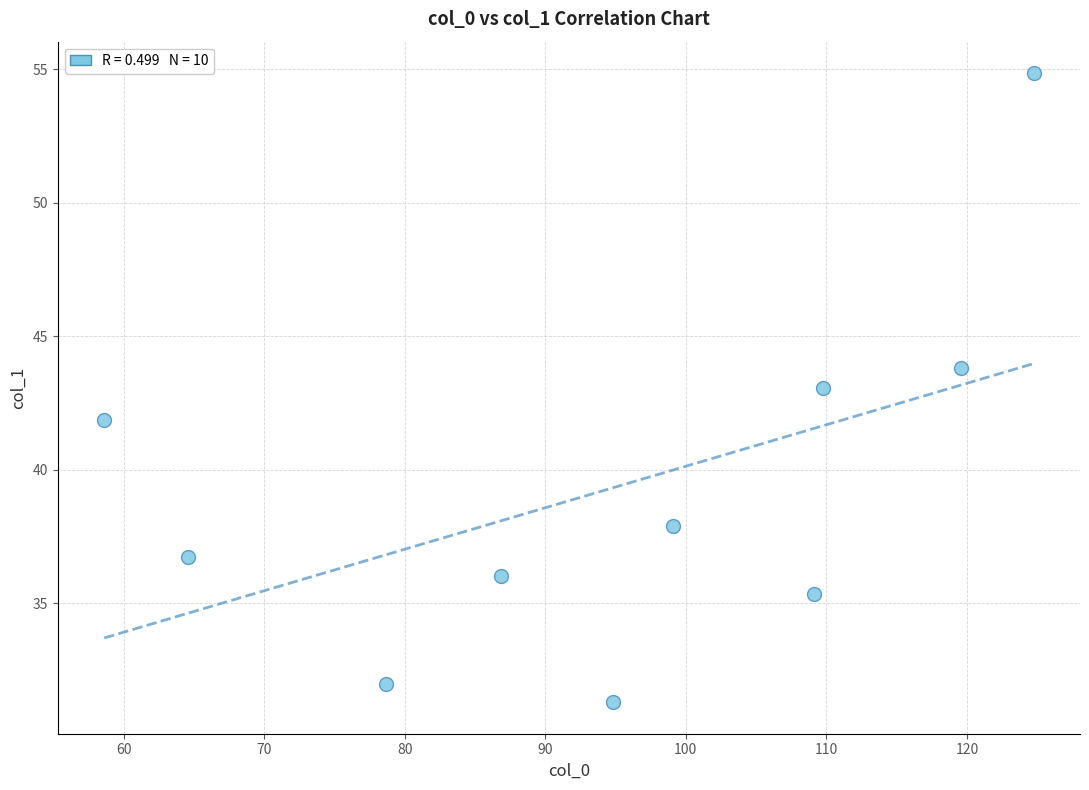

What is the average X value?

94.6